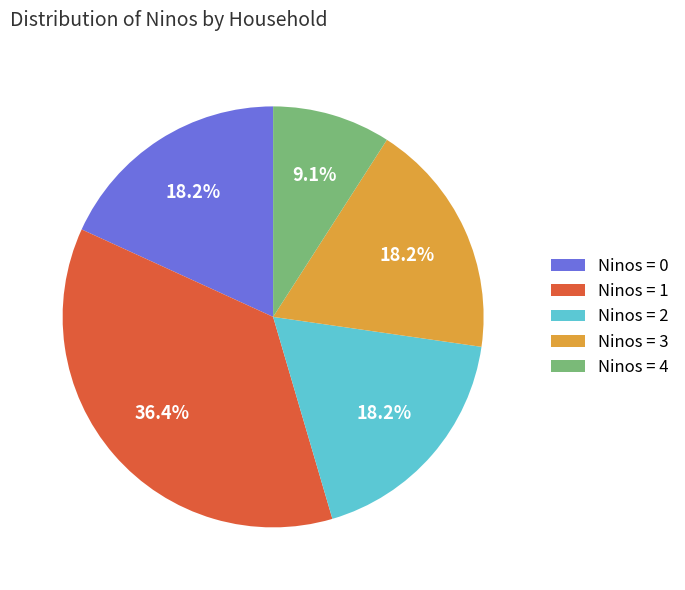

To the nearest percent, what is the difference between the largest and smallest slice percentages?

27%